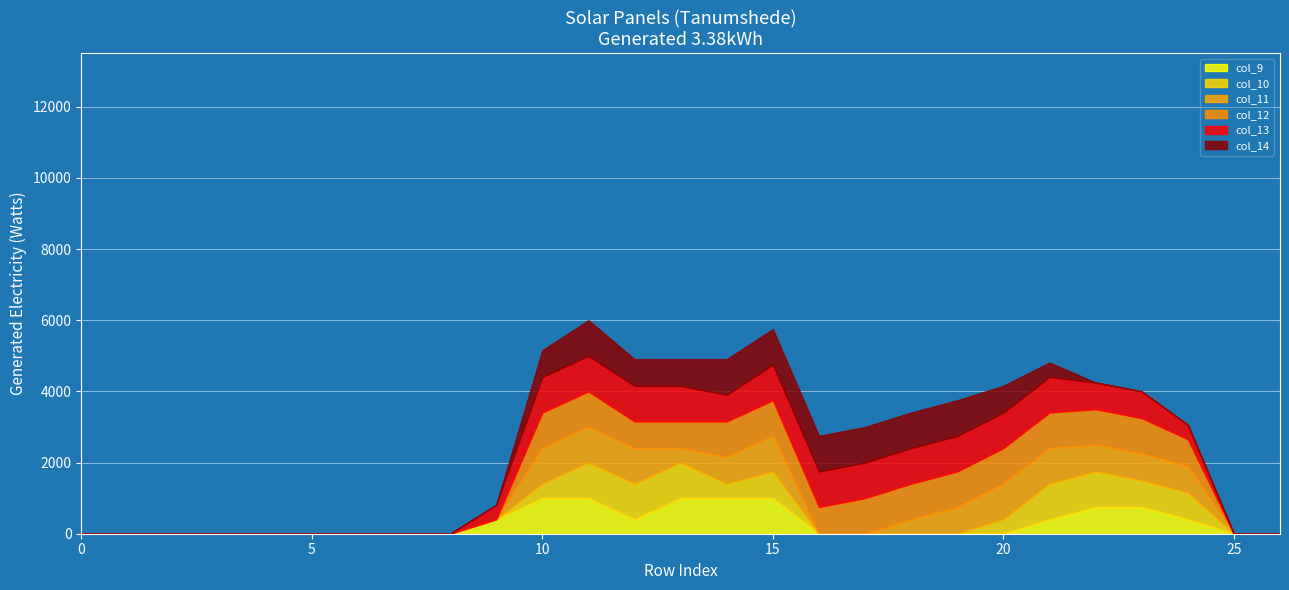

What is the total value across all series at 20?

4155.6